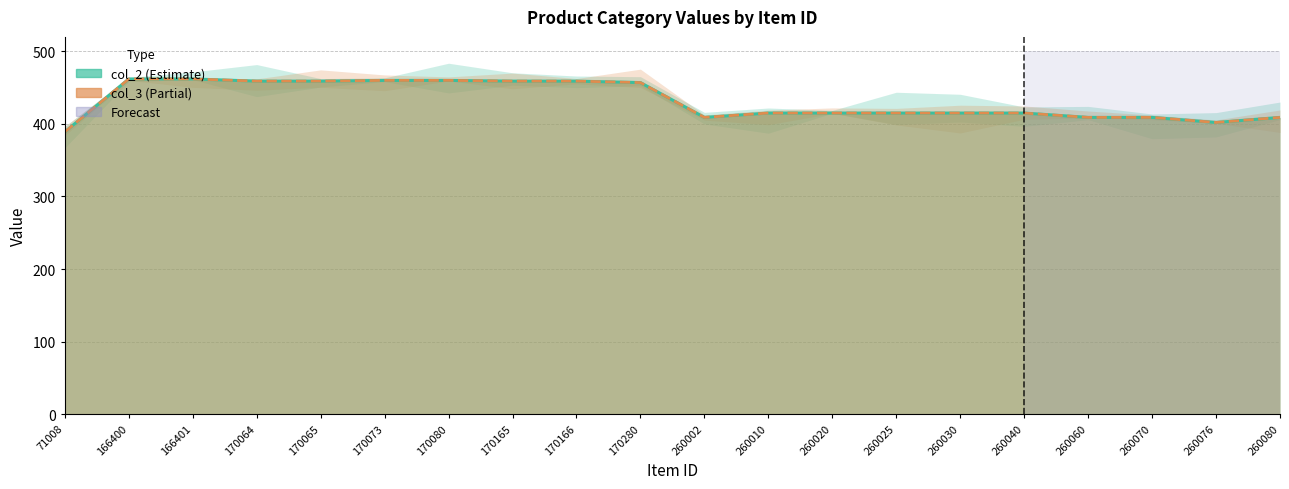

Rank the series by their maximum value, from lowest to highest.

col_2, col_3